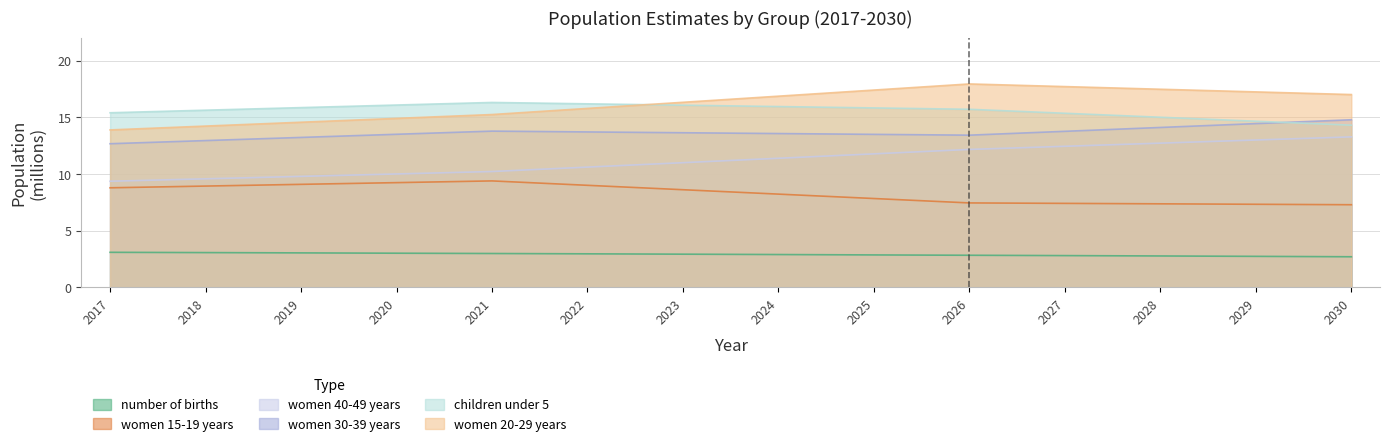

What is the value of the women 15-19 years point at the 6th from the left?

9.0